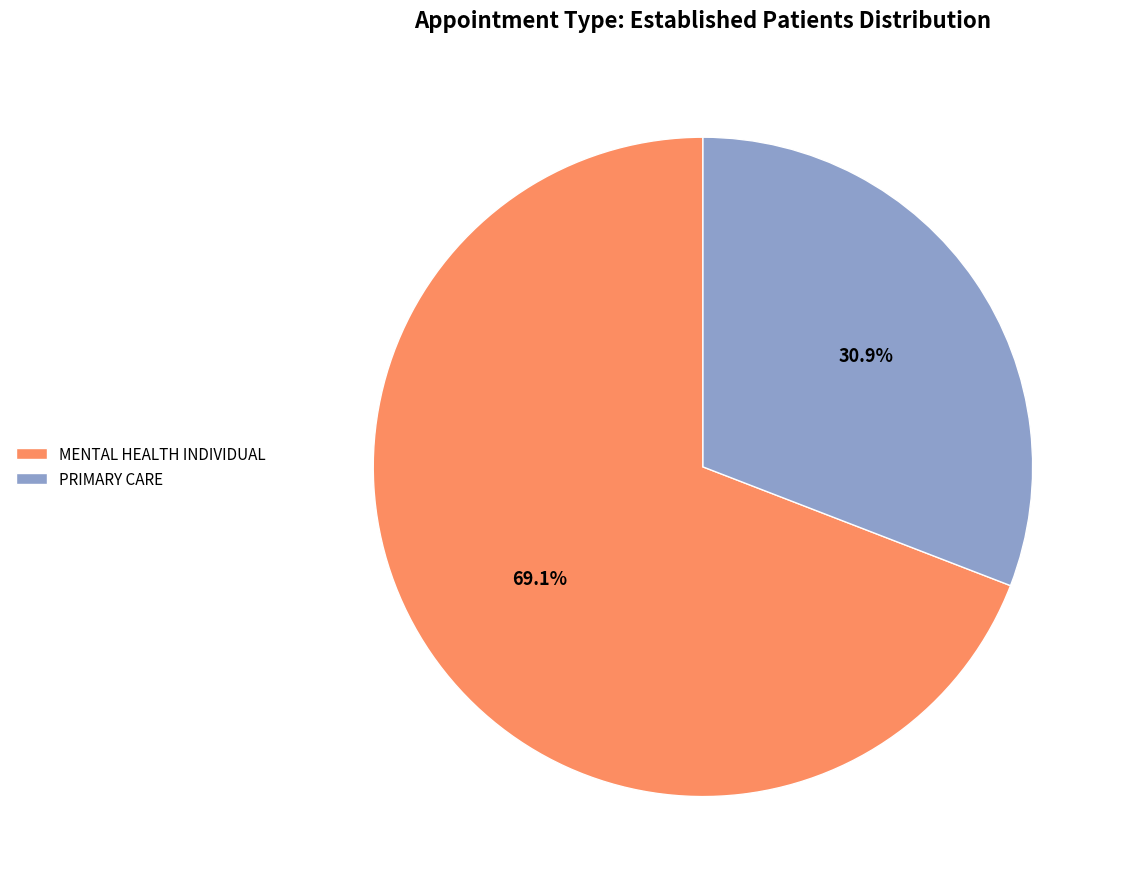

Approximately how many times larger is the value at MENTAL HEALTH INDIVIDUAL compared to PRIMARY CARE?

2.2